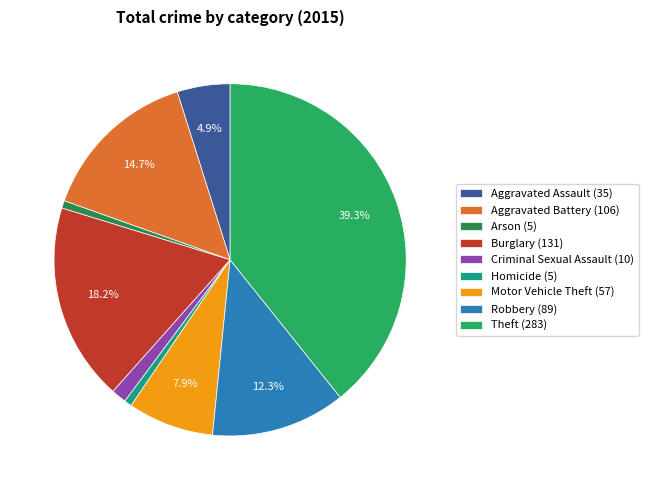

To the nearest percent, what percentage of the pie is Arson (5)?

1%